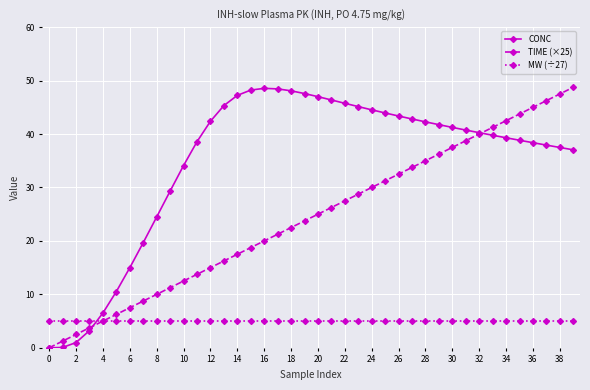

What is the greatest value displayed?

48.8